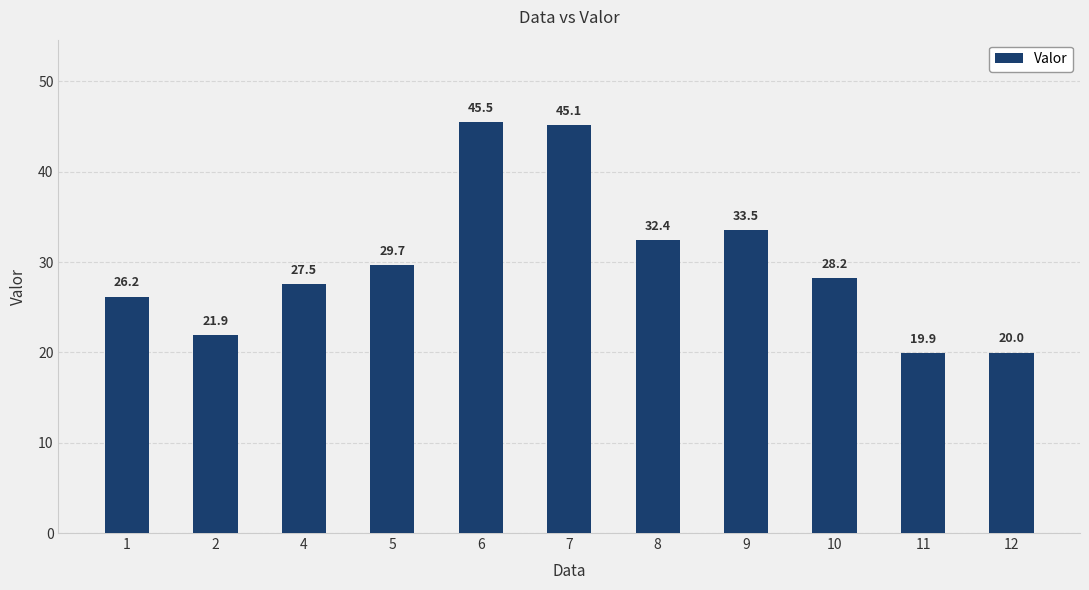

Where does the data first go above 28?

5